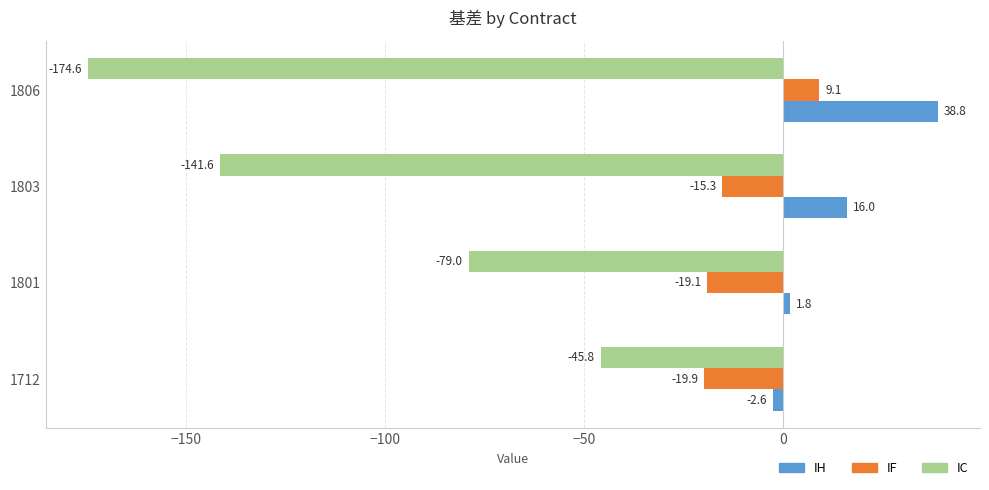

What is the maximum value shown in the chart?

38.8